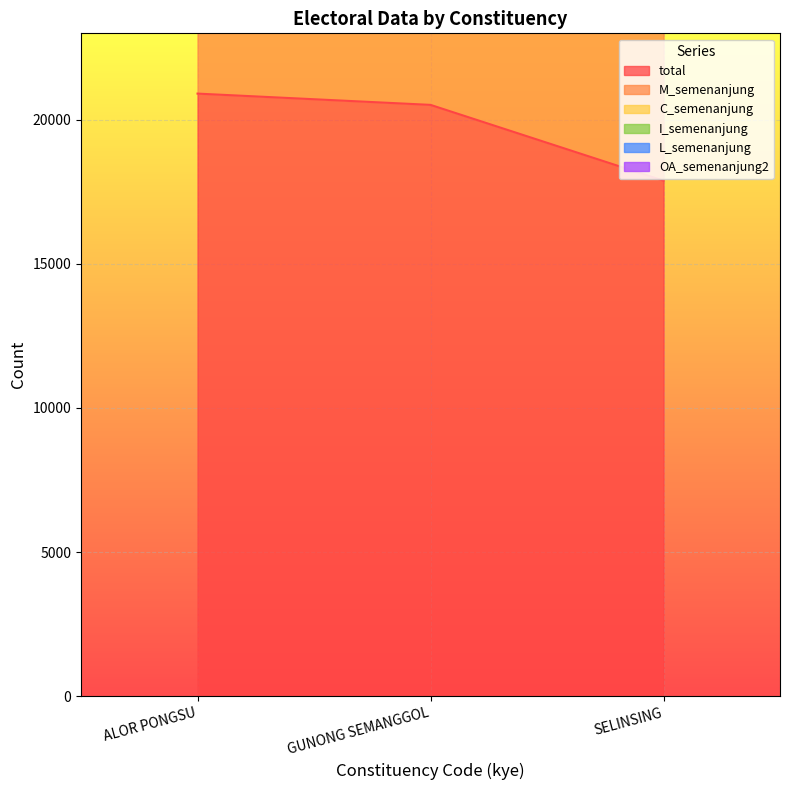

What is the label of the 3rd point from the right?

ALOR PONGSU